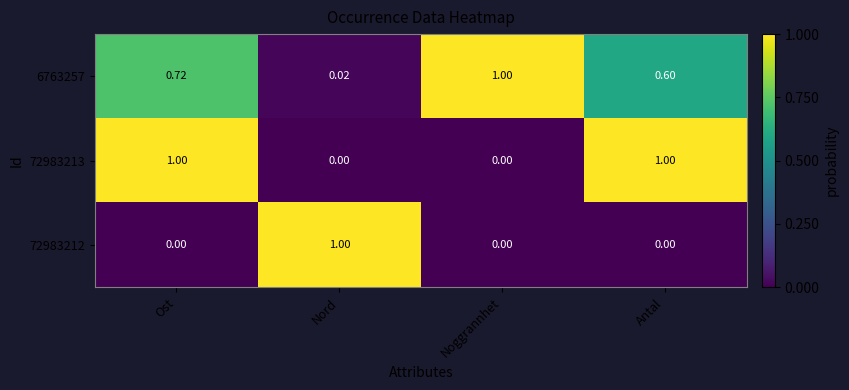

Is the value of 72983212 at Nord greater than the value of 72983213 at Nord?

Yes